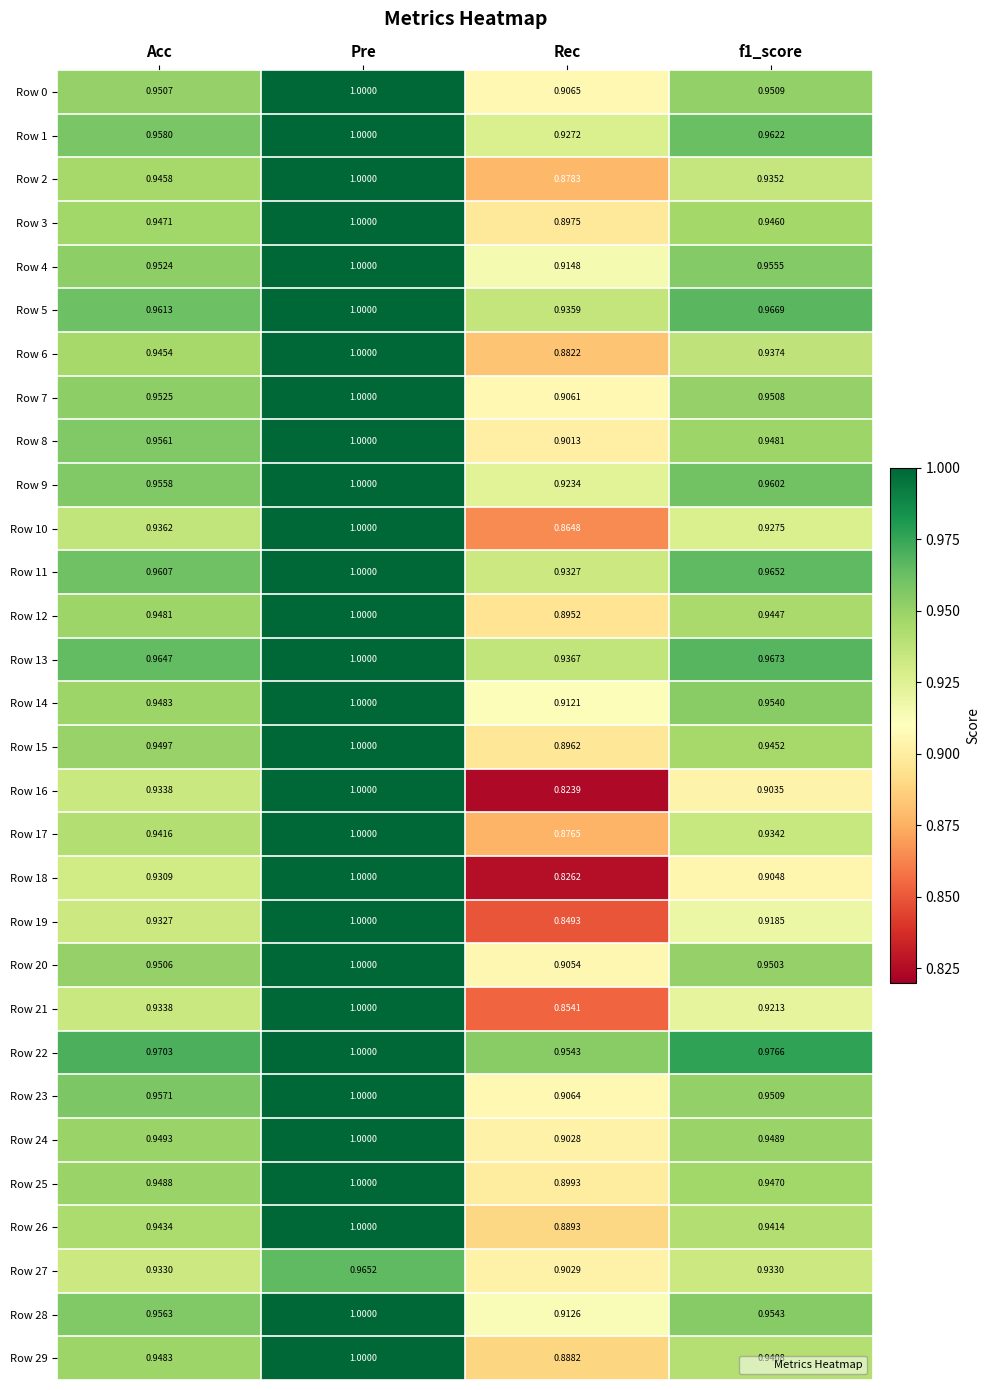

Between Rec and f1_score, which series saw the biggest shift?

Row 16